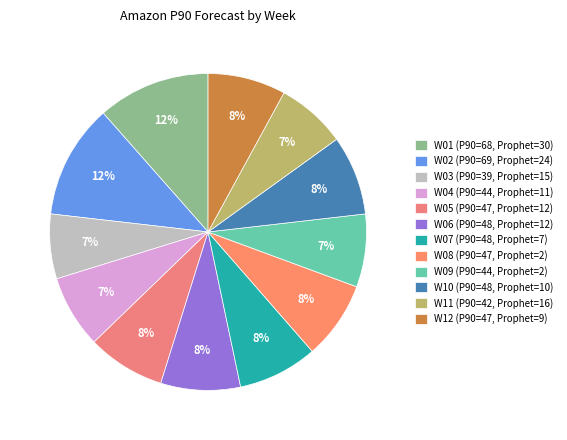

Between W04 and W07, which is larger?

W07